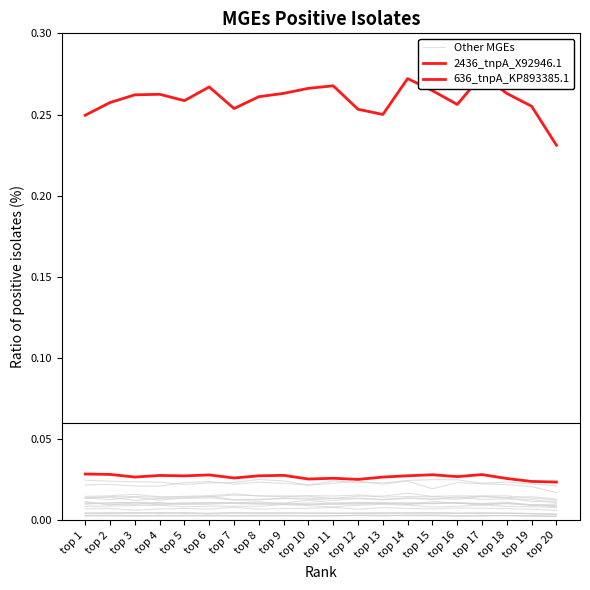

How many series are shown in this chart?

3